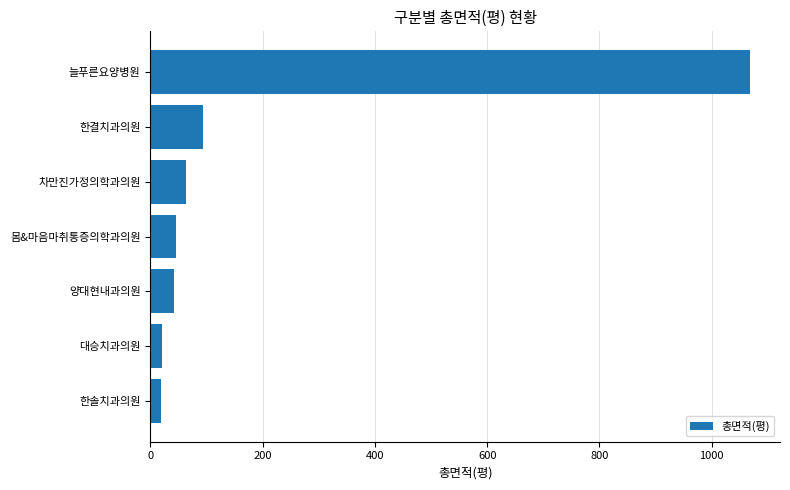

Where is the data nearest to the value 544?

한결치과의원